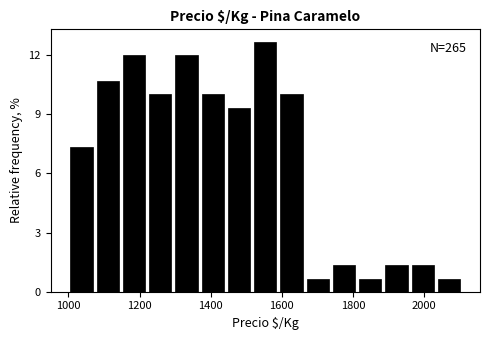

Read against the x-axis, roughly where is the centre of the tallest bar?

1560